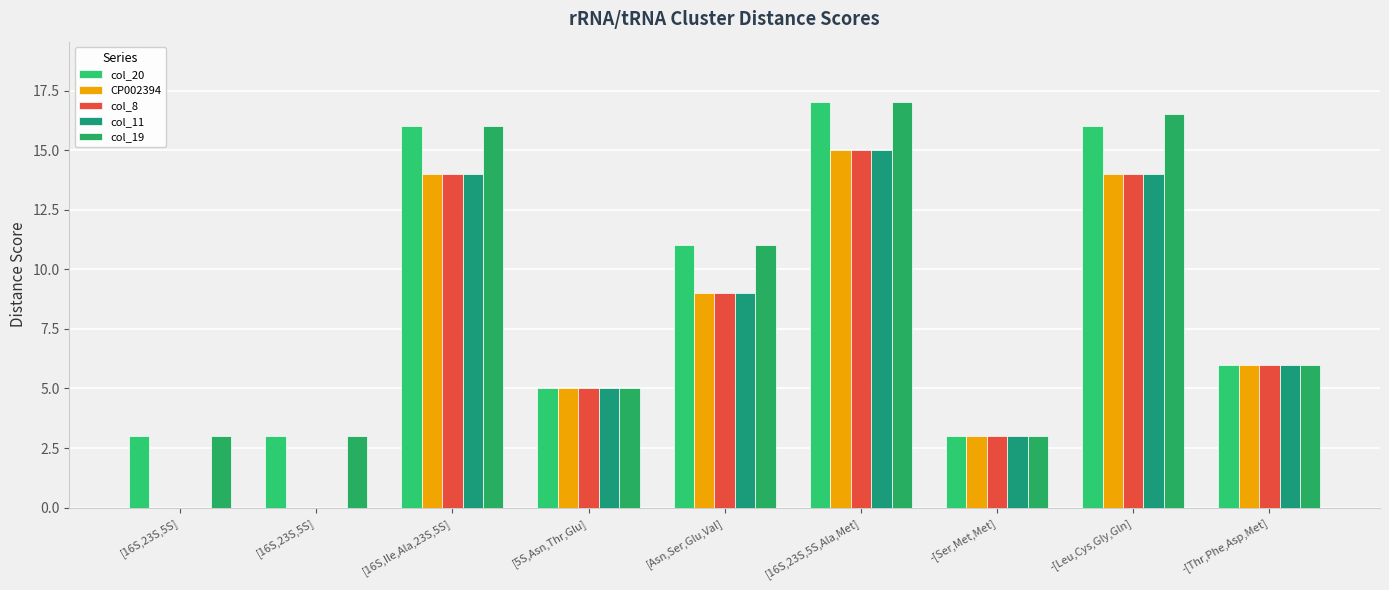

Are the bars grouped side by side (vs. stacked)?

Yes